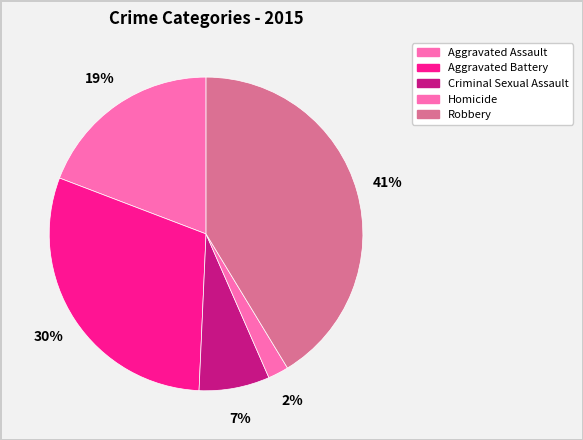

True or false: Robbery accounts for 48% of the total.

False